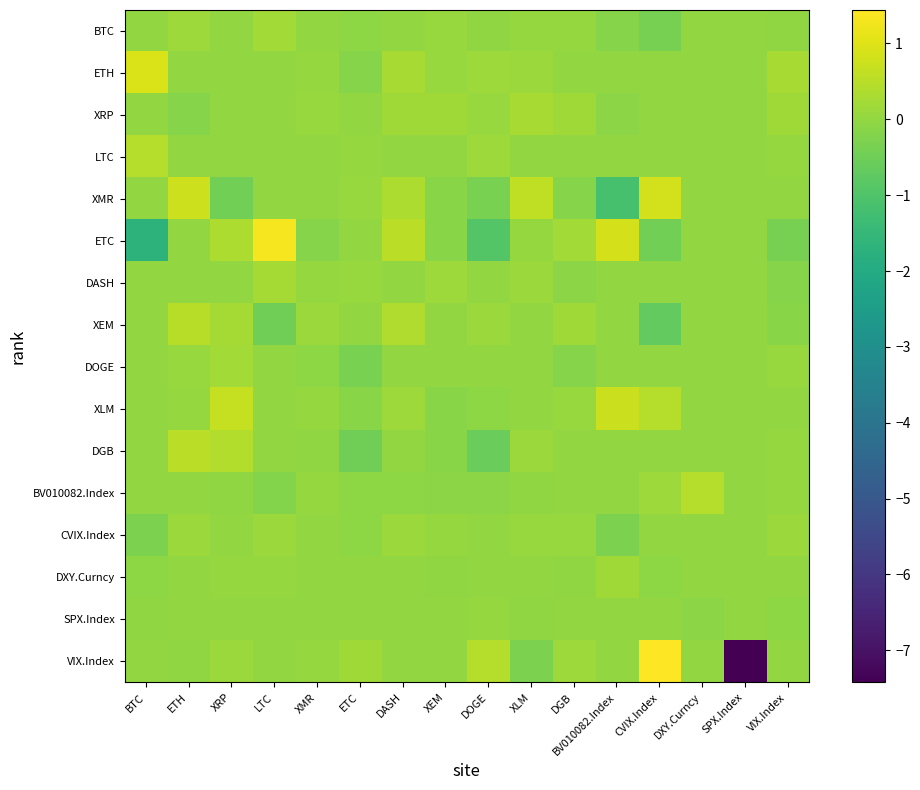

At how many categories does at least one series exceed -4?

16